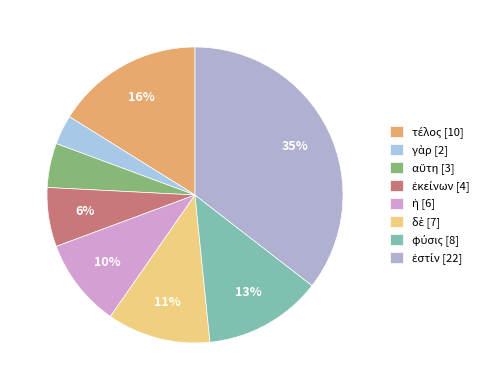

Does any single category account for the majority?

No